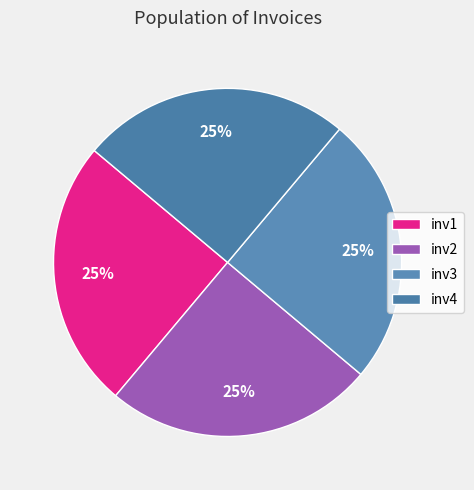

Which slice is the largest?

inv4